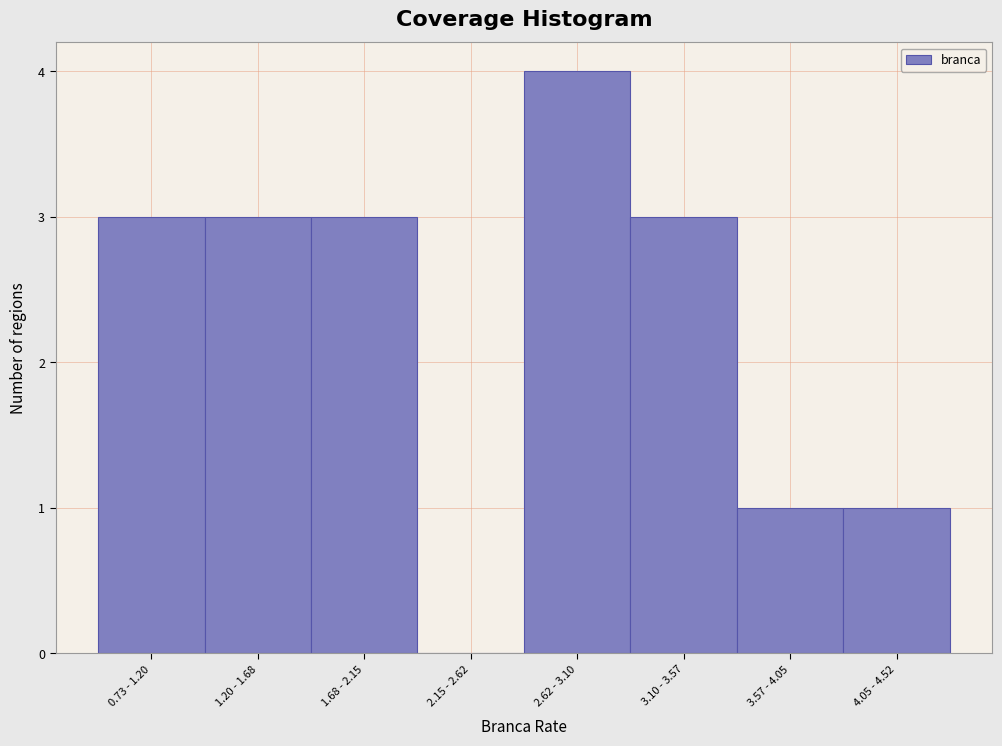

Reading left to right, what are all the values shown in this chart?

0.73 - 1.20=3	1.20 - 1.68=3	1.68 - 2.15=3	2.15 - 2.62=0	2.62 - 3.10=4	3.10 - 3.57=3	3.57 - 4.05=1	4.05 - 4.52=1